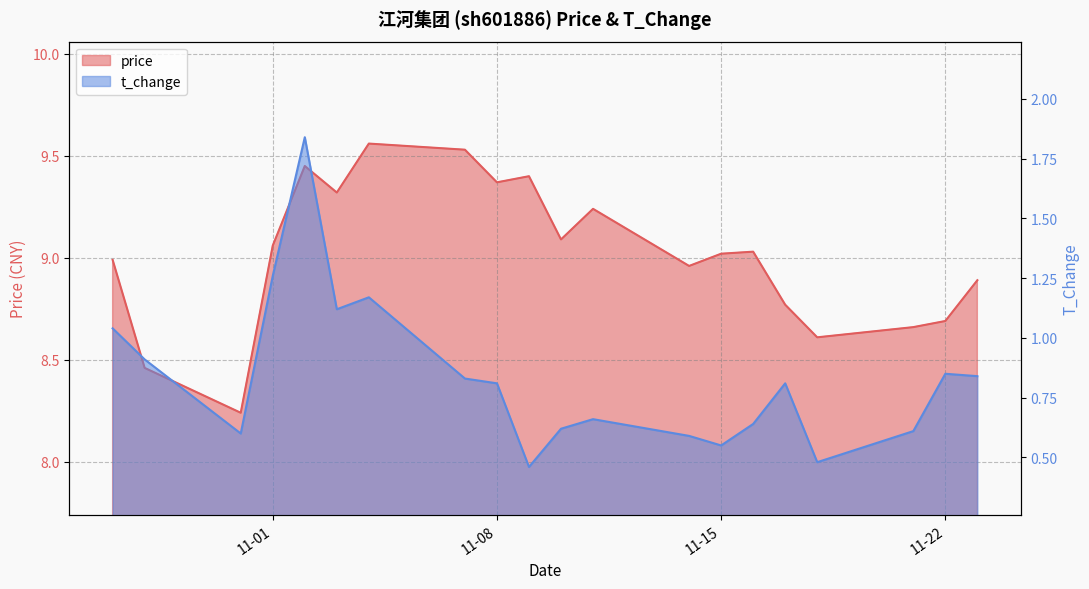

Reading right to left, list all the values displayed in this chart.

price: 8.9	8.7	8.7	8.6	8.8	9.0	9.0	9.0	9.2	9.1	9.4	9.4	9.5	9.6	9.3	9.4	9.1	8.2	8.5	9.0
t_change: 0.8	0.8	0.6	0.5	0.8	0.6	0.6	0.6	0.7	0.6	0.5	0.8	0.8	1.2	1.1	1.8	1.3	0.6	0.9	1.0